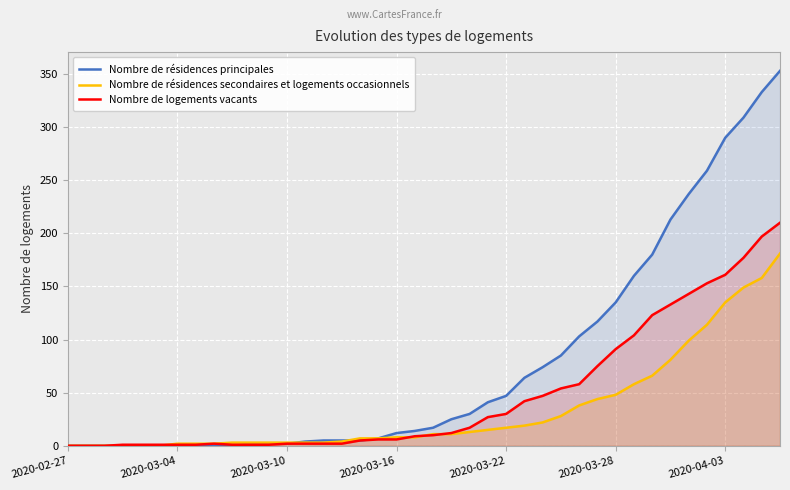

Where is the first local maximum for Nombre de logements vacants?

8